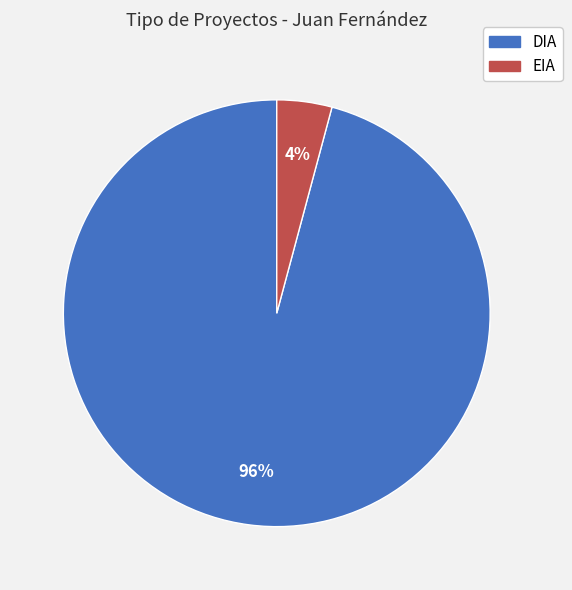

What is the largest slice in the pie chart?

DIA